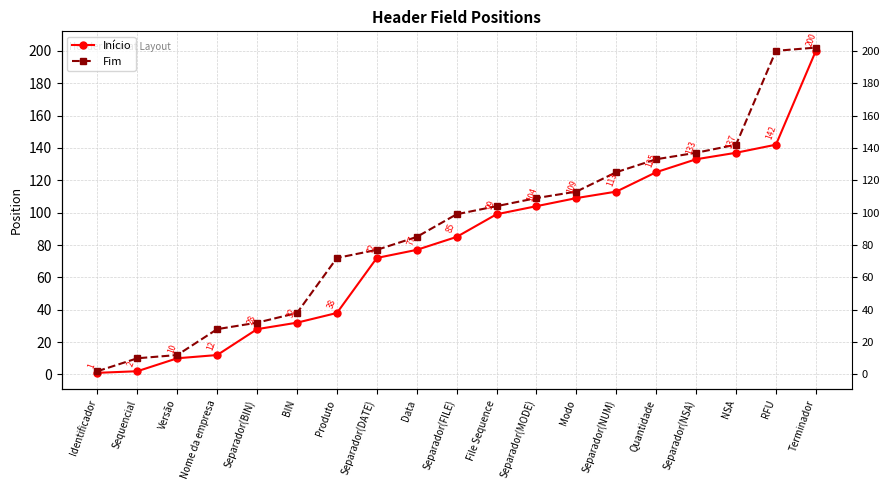

How many data points does each series have?

19